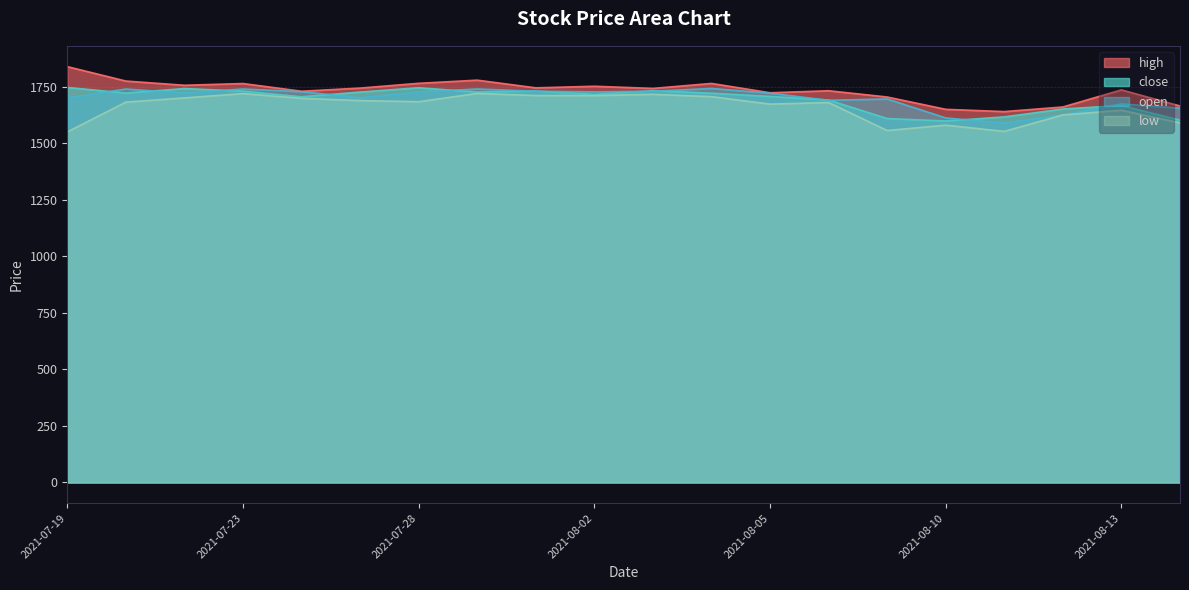

Is it true that low equals 1683.6 at 2021-07-28?

True